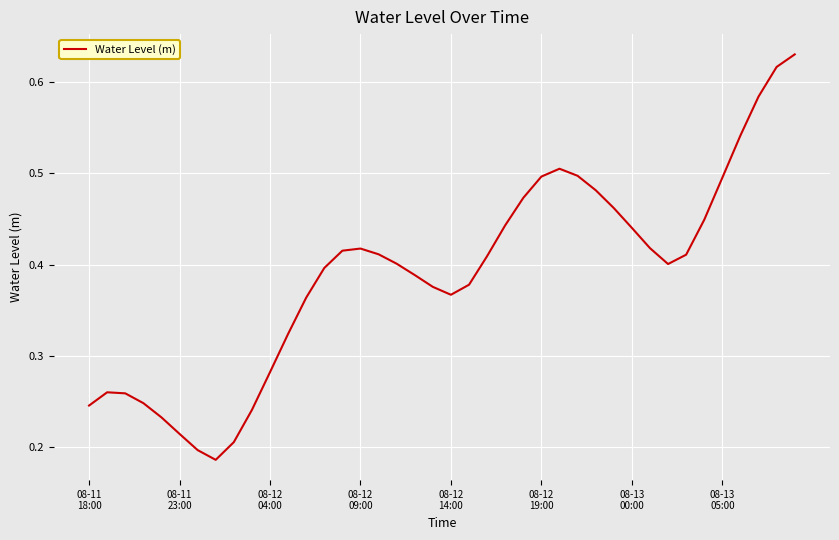

What is the sum of all values?

15.6